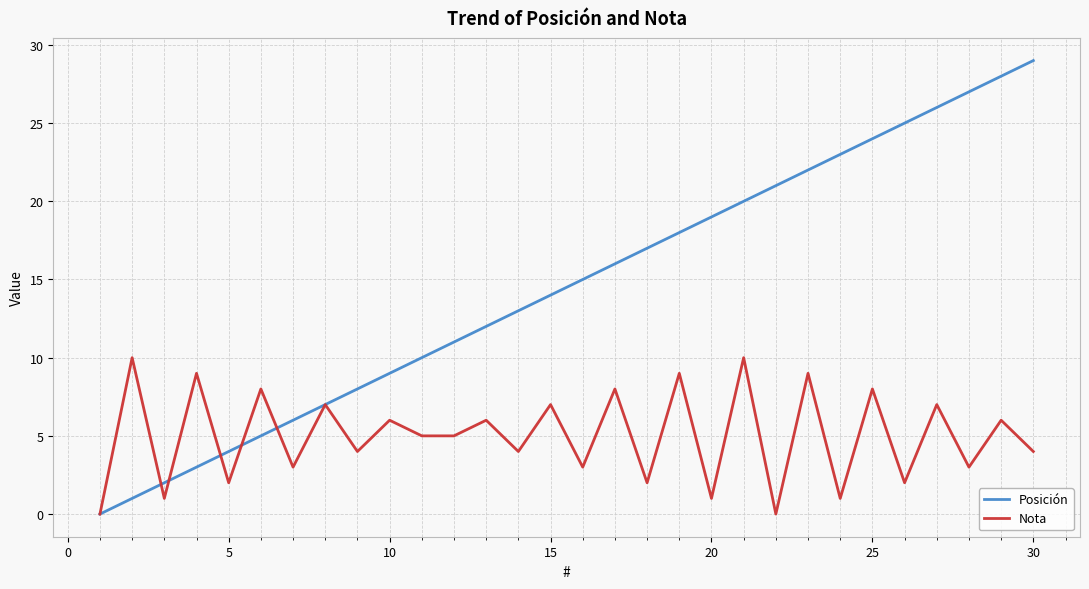

Which series has the widest spread of values?

Posición